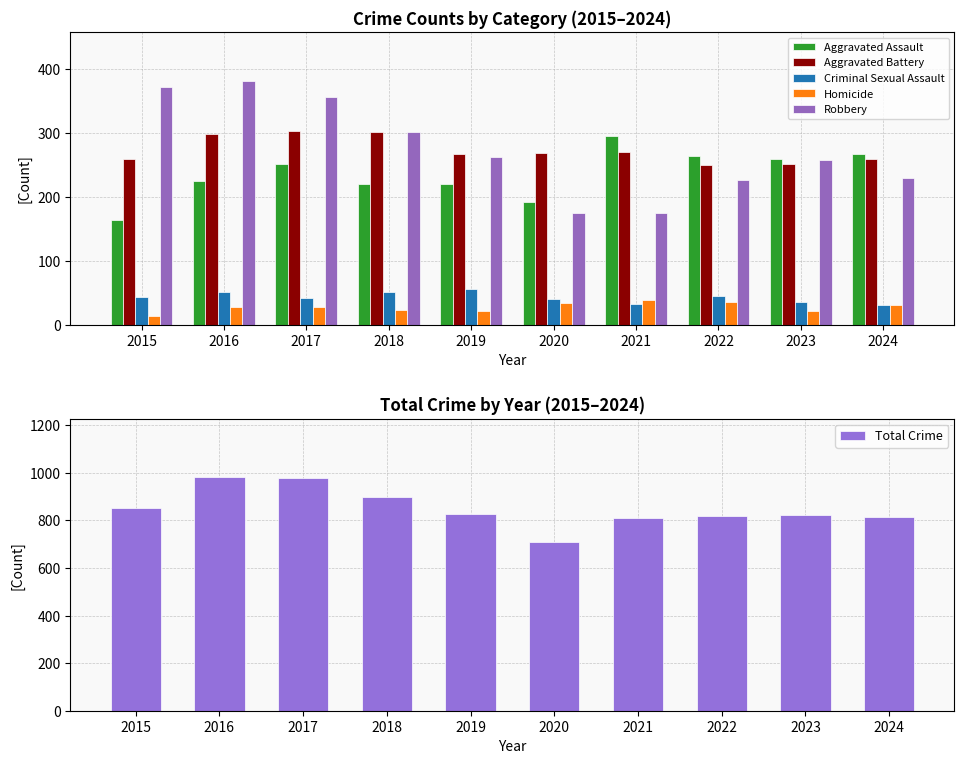

How many groups of bars are there?

10